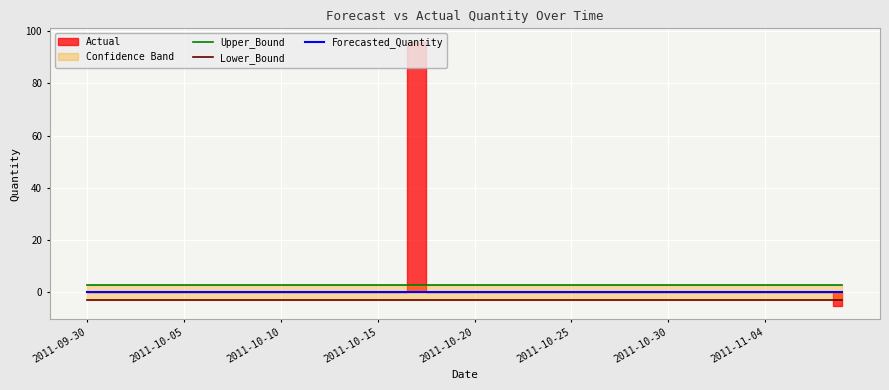

Count the number of categories in the chart.

40